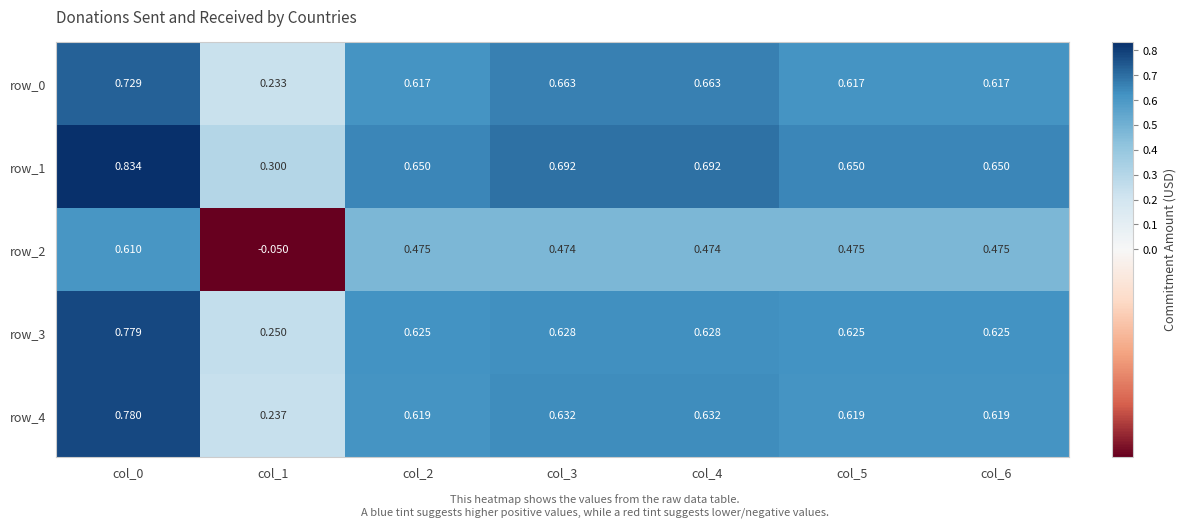

Count the row_1 values in the range 0 to 1.

7